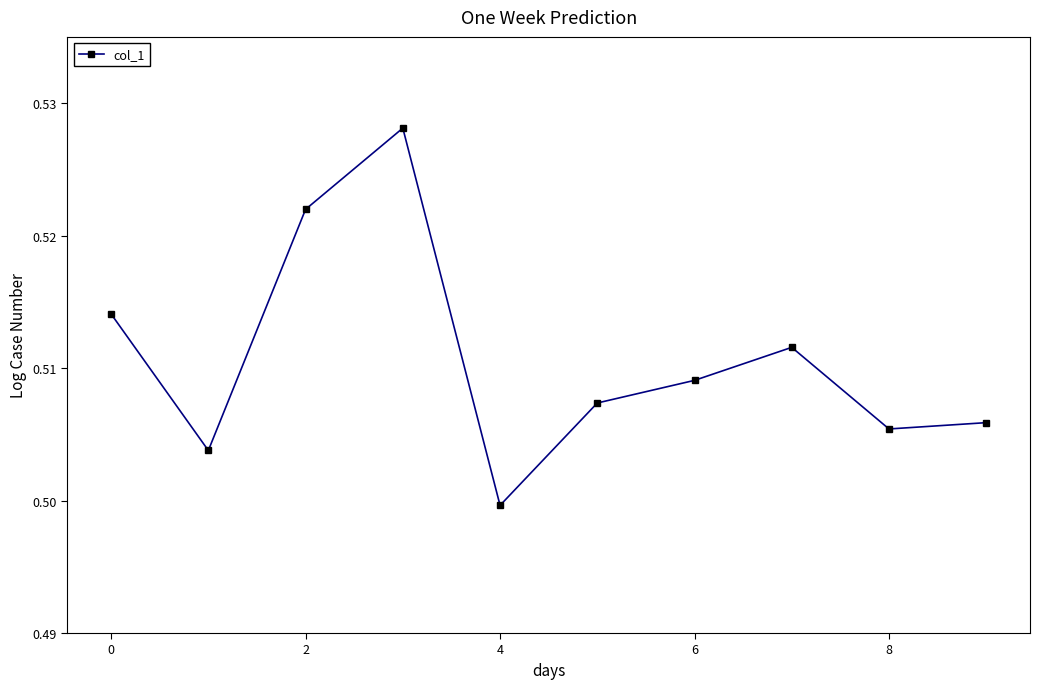

Count the values in the range 0 to 1.

10